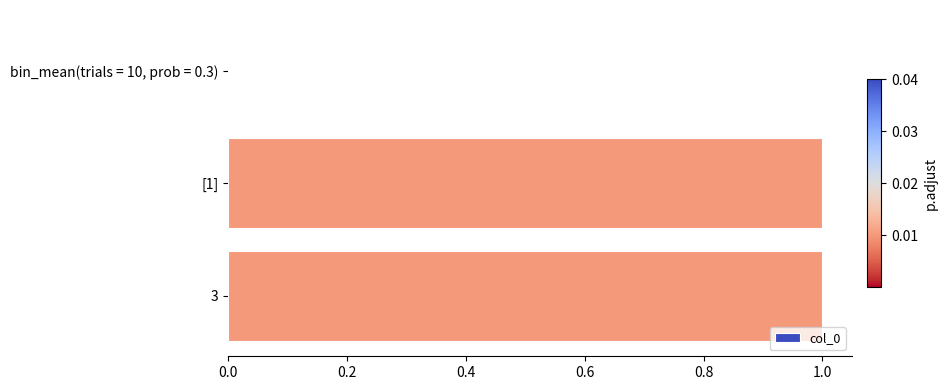

What is the ratio of the value at [1] to the value at 3?

1.0